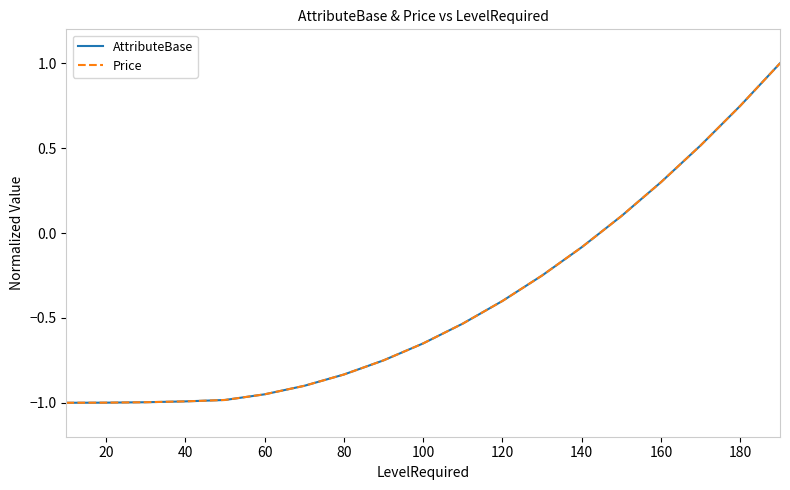

True or false: AttributeBase and Price cross at least once.

False